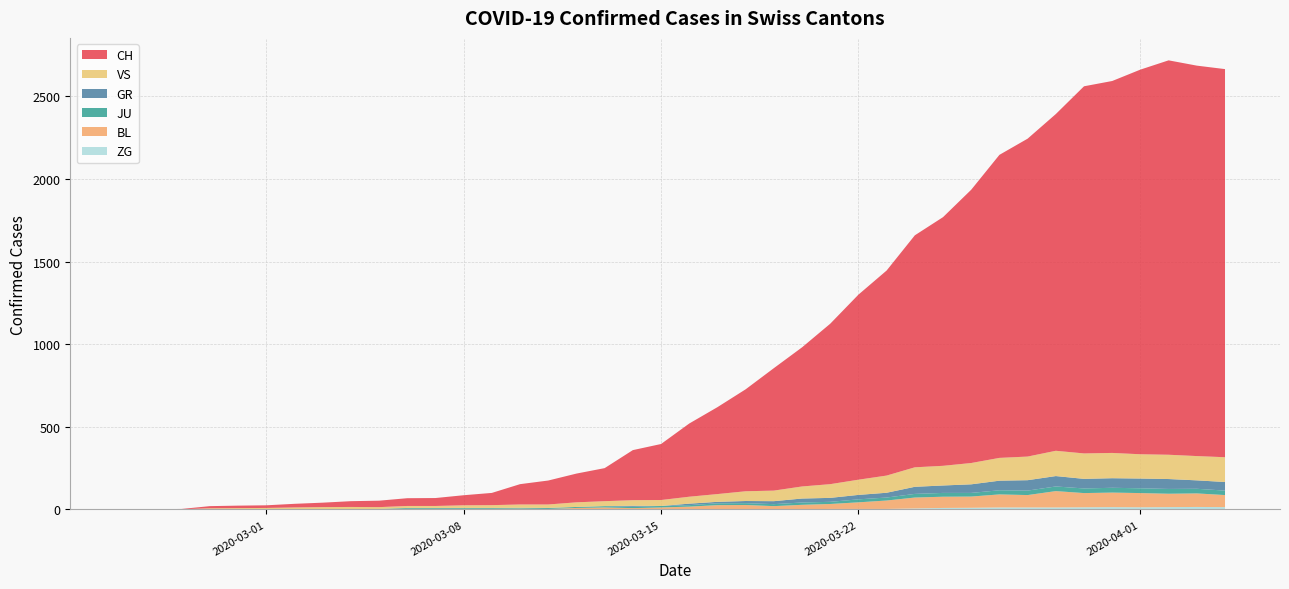

Reading left to right, what are all the values shown in this chart?

CH: 0	1	2	13	15	16	22	27	35	39	47	48	61	74	123	145	174	200	303	339	443	526	617	741	842	971	1120	1241	1404	1505	1654	1834	1924	2038	2222	2251	2328	2387	2363	2349
GR: 0	0	0	0	0	0	0	0	0	0	0	0	0	0	0	0	0	0	6	0	9	9	13	18	24	24	27	29	43	45	52	58	63	63	58	58	59	60	51	52
JU: 0	0	1	1	1	1	1	1	1	2	5	5	5	5	5	6	6	8	8	9	9	11	11	12	14	13	18	18	22	23	22	25	27	28	28	29	29	29	28	27
VS: 0	0	0	6	6	7	10	12	13	11	12	12	16	17	20	21	28	30	34	36	42	47	59	64	73	83	92	104	118	119	129	138	143	153	154	153	147	147	147	150
BL: 0	0	0	0	1	1	1	1	1	1	4	4	4	4	5	3	9	12	8	12	17	26	27	19	27	30	40	51	66	68	68	79	75	99	86	88	86	81	82	73
ZG: 0	0	0	0	0	0	0	0	0	0	0	0	0	0	0	0	0	0	0	0	0	0	0	1	1	3	3	3	6	9	10	12	12	12	13	14	13	14	15	14